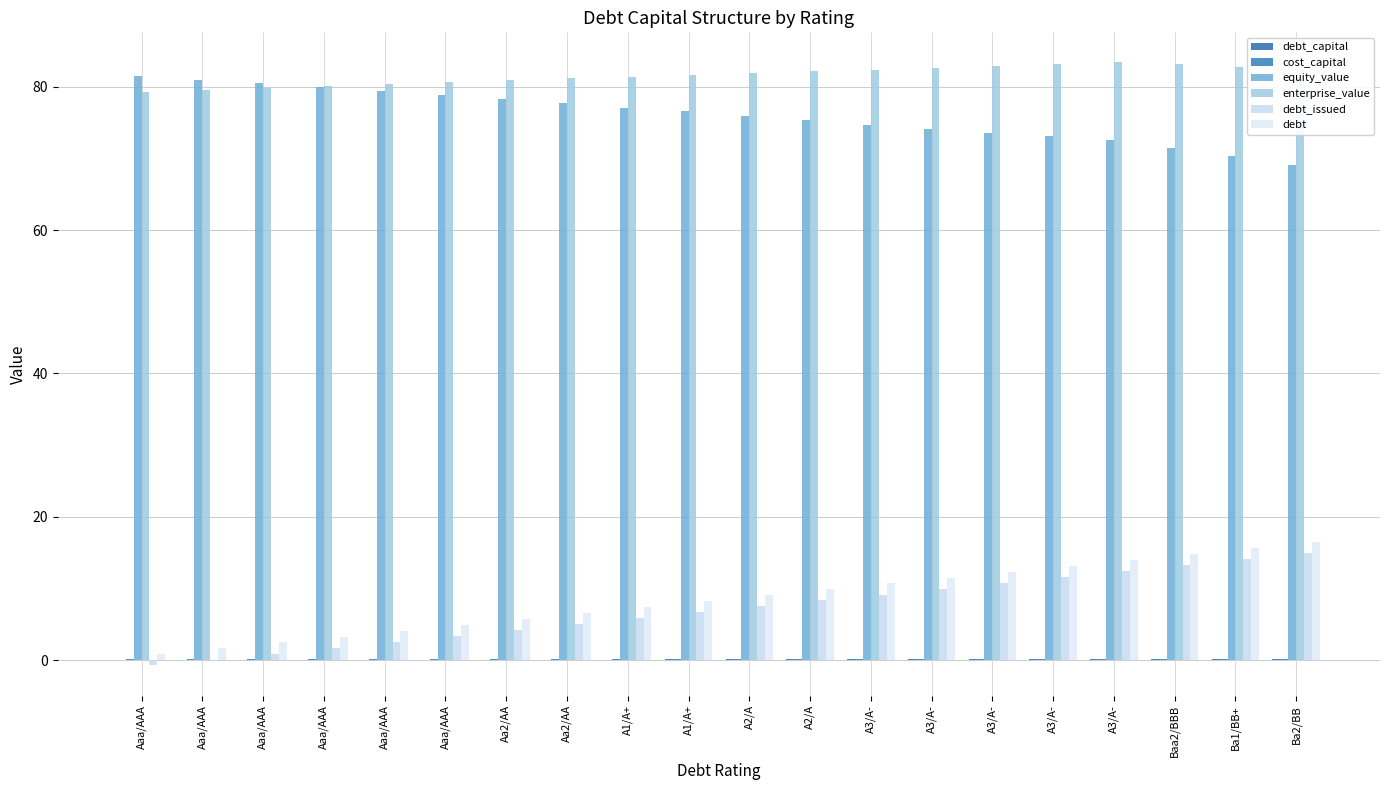

How many cost_capital values are between 0 and 1?

20